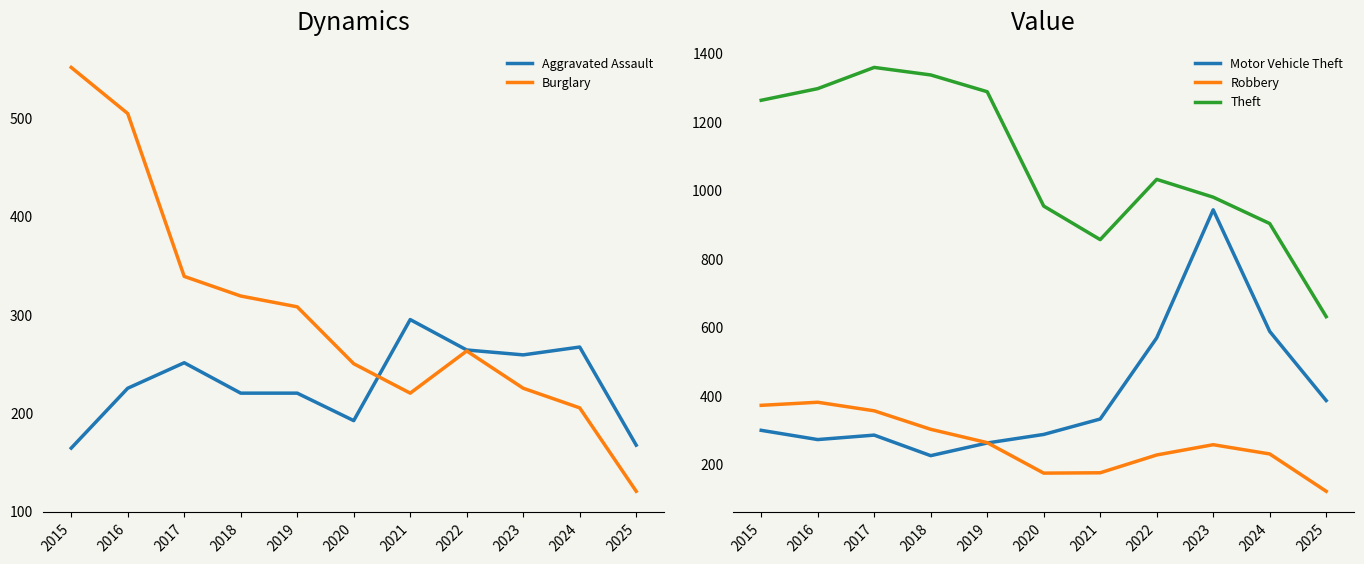

Does the chart display data point markers on the line(s)?

No